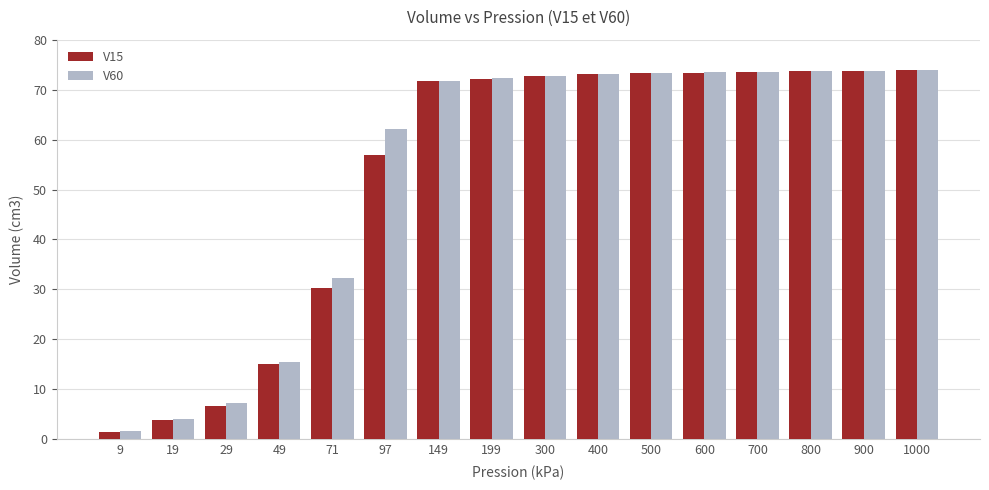

What is the difference between the maximum and second lowest values in the V60 series?

69.8